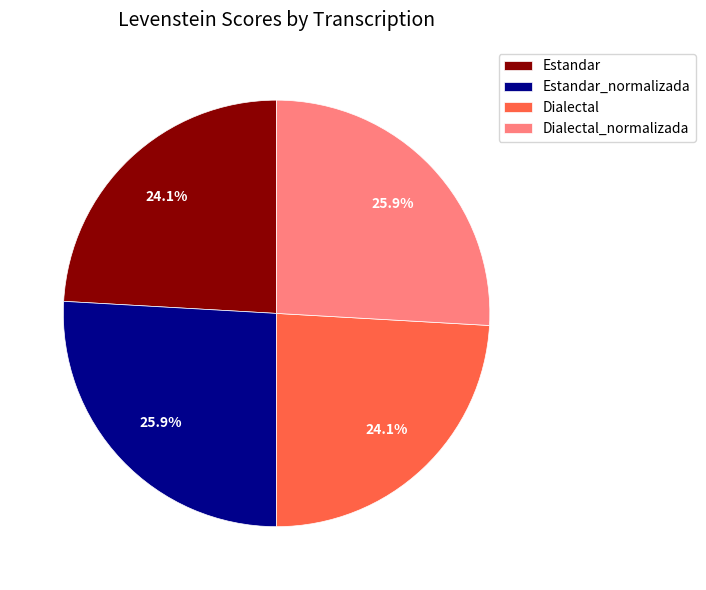

How many slices are in this pie chart?

4